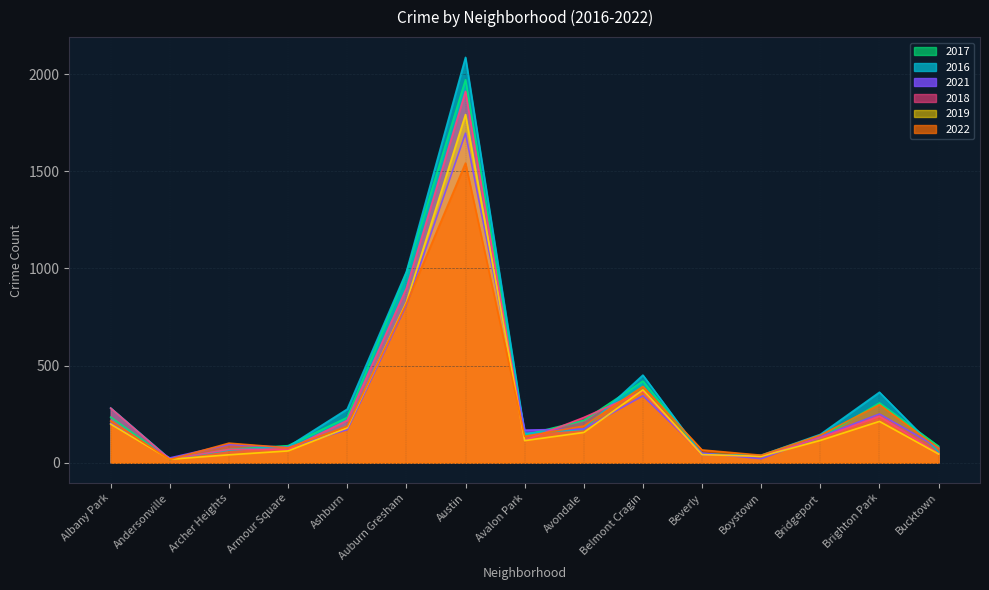

How many categories are shown in the chart?

15